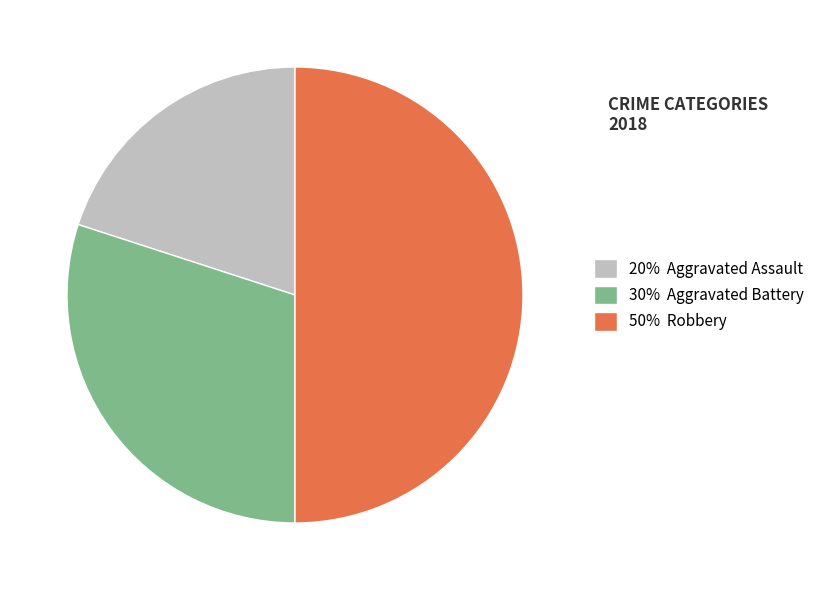

Do 50% Robbery and 20% Aggravated Assault together represent more than half of the pie?

Yes